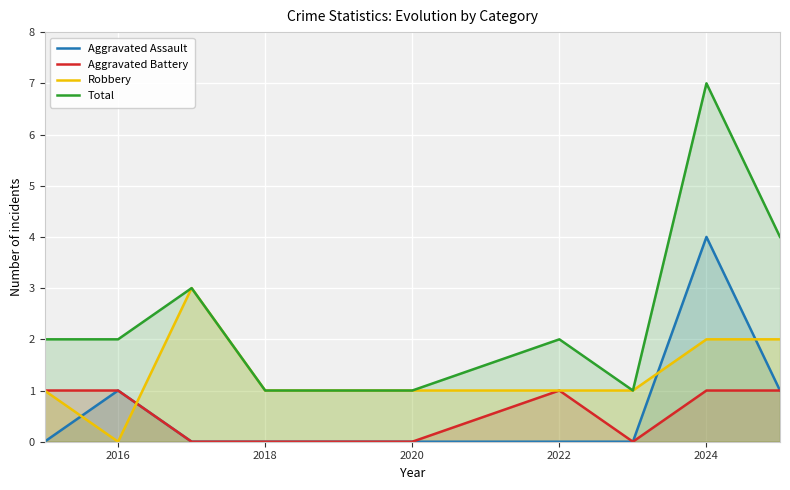

What is the spread (max minus min) of values at 2016?

2